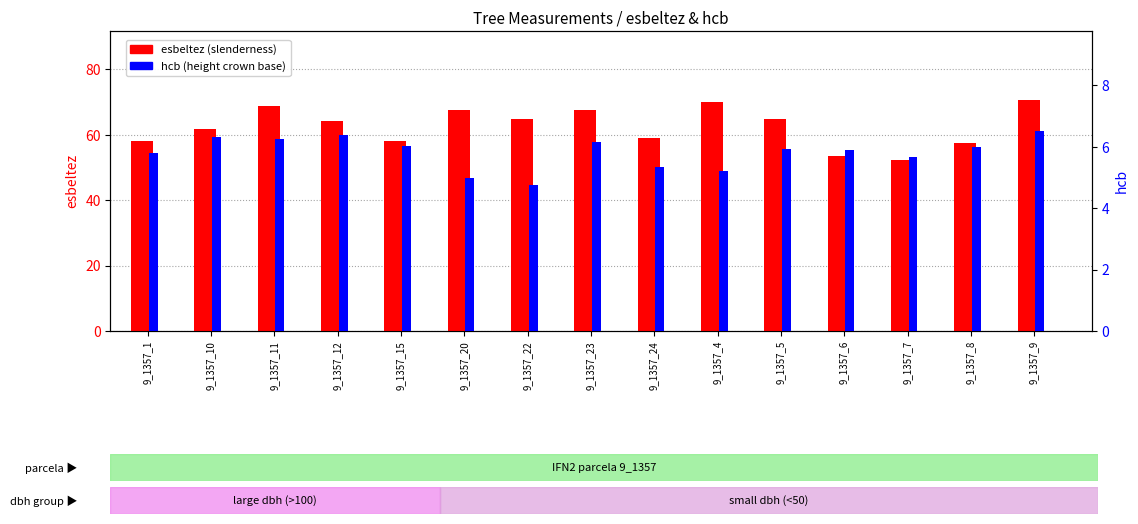

Does the chart contain stacked bars?

No